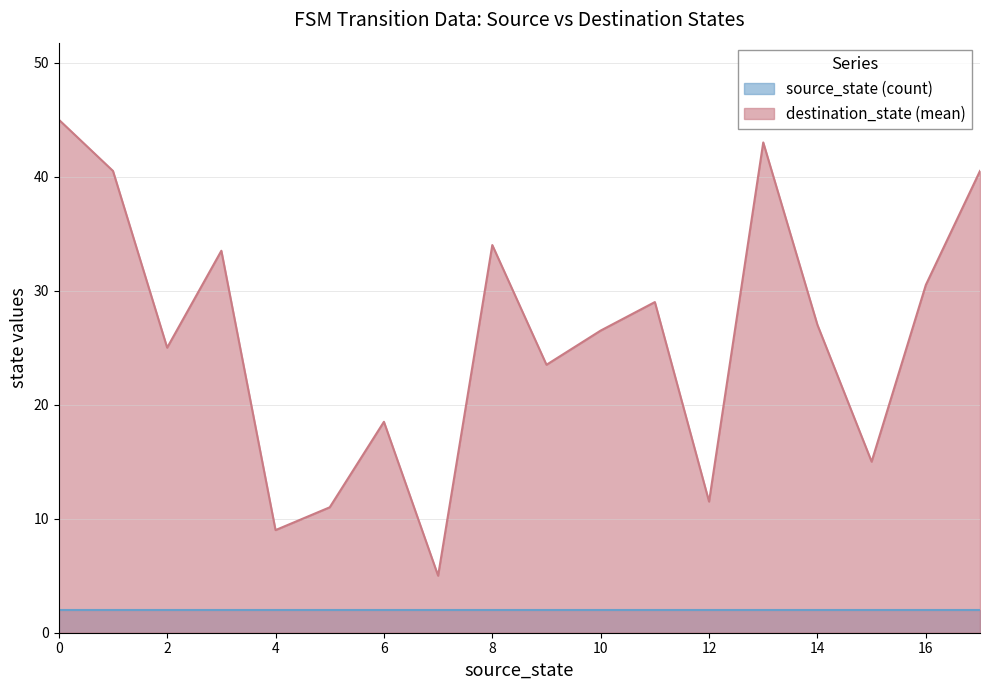

True or false: destination_state (mean) and source_state (count) intersect in this chart.

False